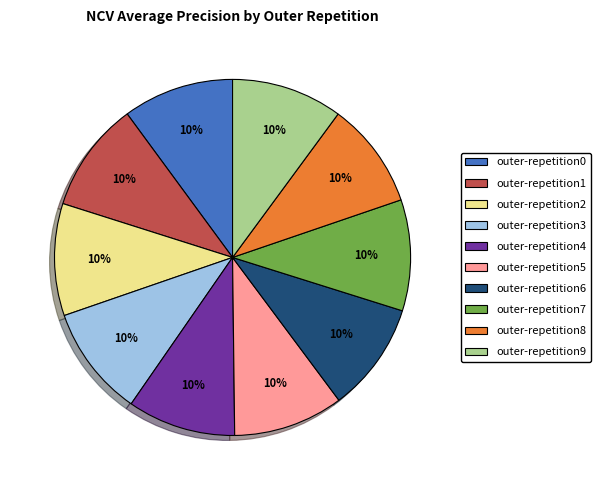

Does outer-repetition6 account for over 50% of the chart?

No